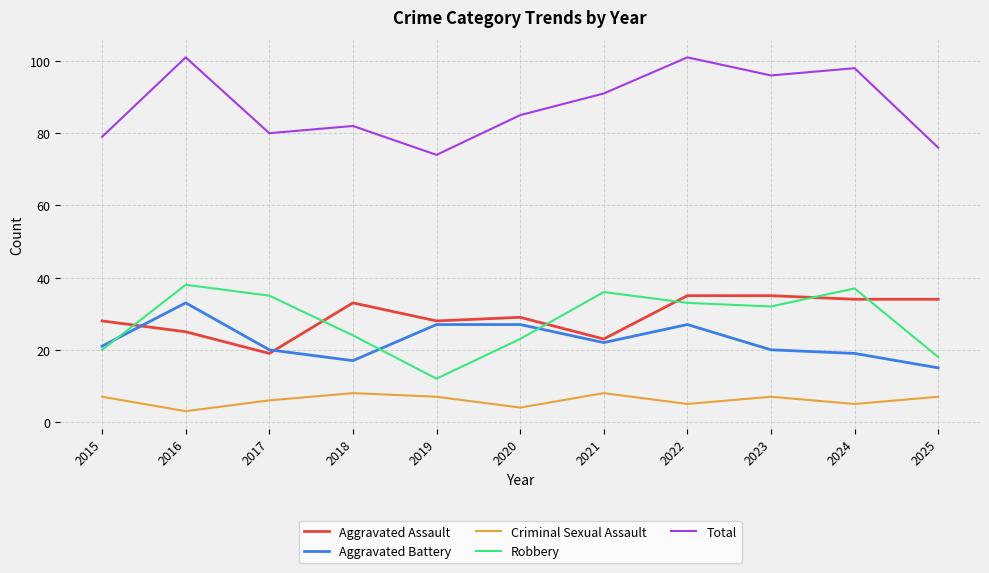

The value of Criminal Sexual Assault at 2015 is 7. True or false?

True